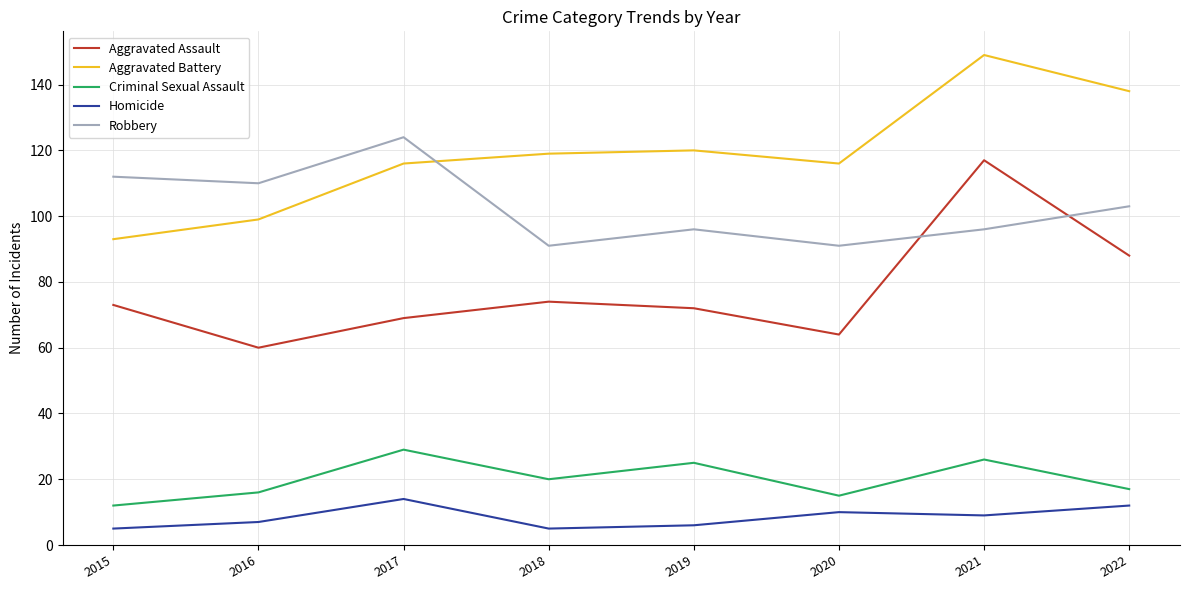

The value of Aggravated Assault at 2022 is 88. True or false?

True